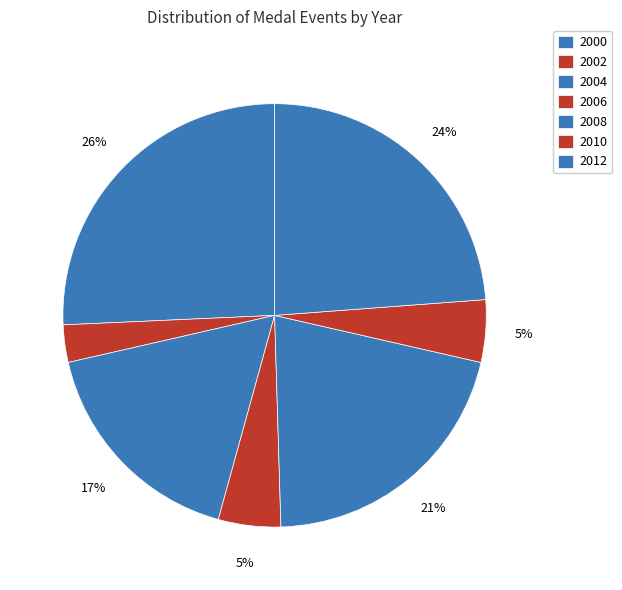

What percentage is the 2004 slice, to the nearest percent?

17%